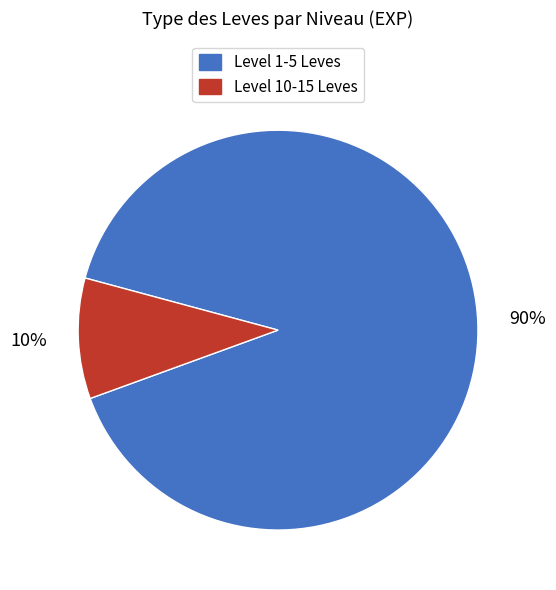

How many slices are in this pie chart?

2